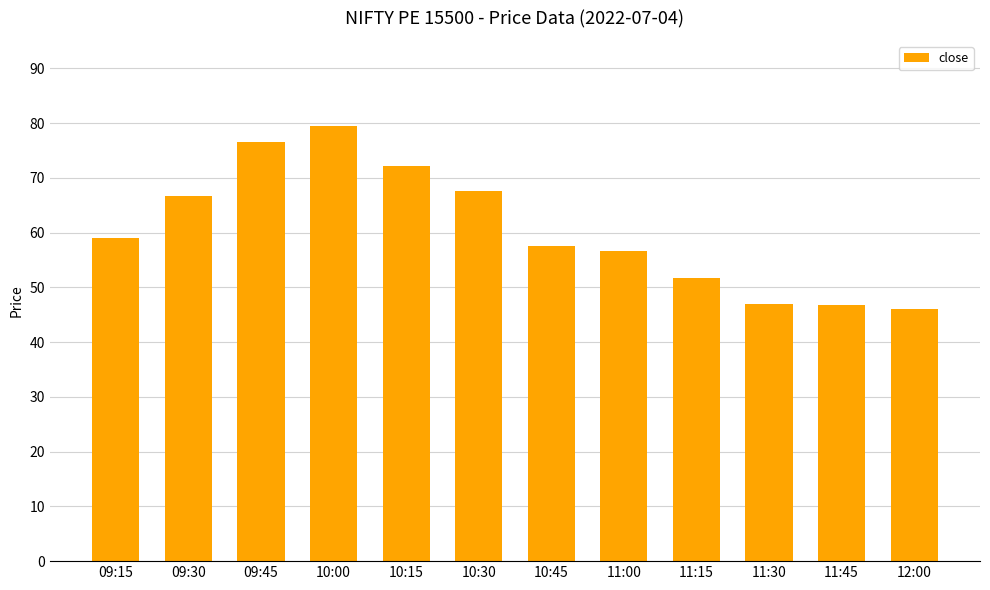

Between 10:00 and 09:15, which is larger?

10:00